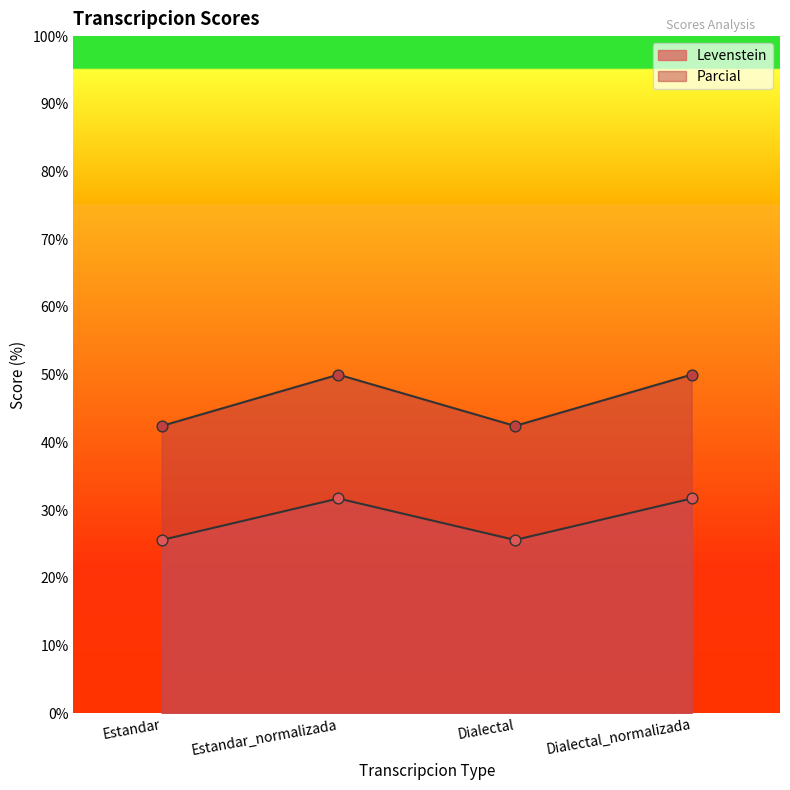

What is the total value across all series at Estandar?

68.0